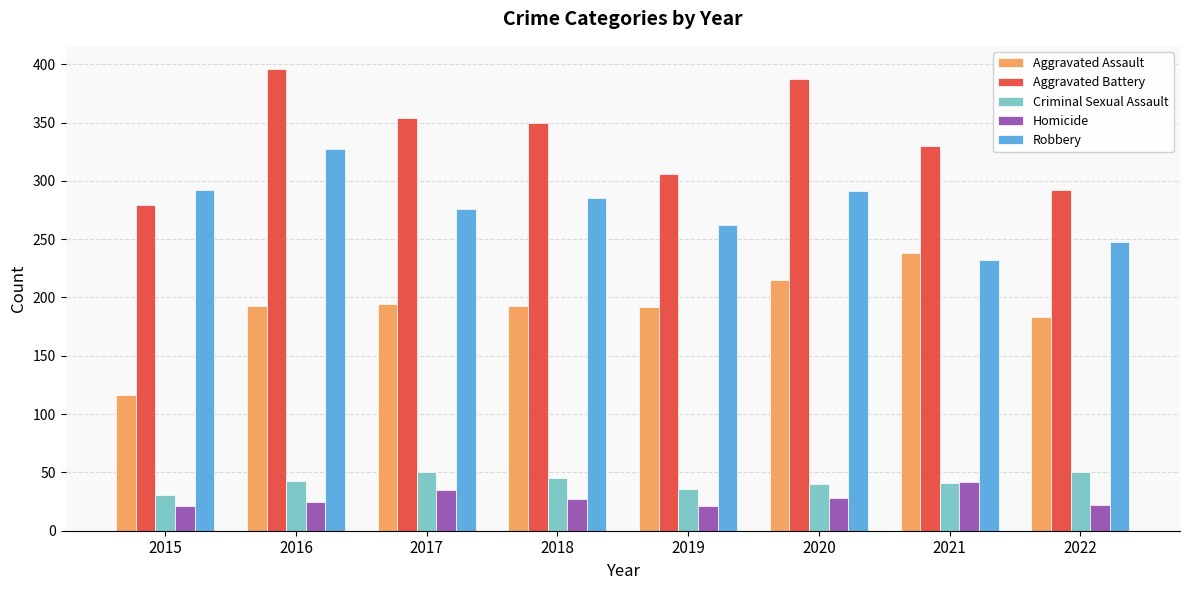

True or false: Aggravated Battery has a value of 396 at 2016.

True